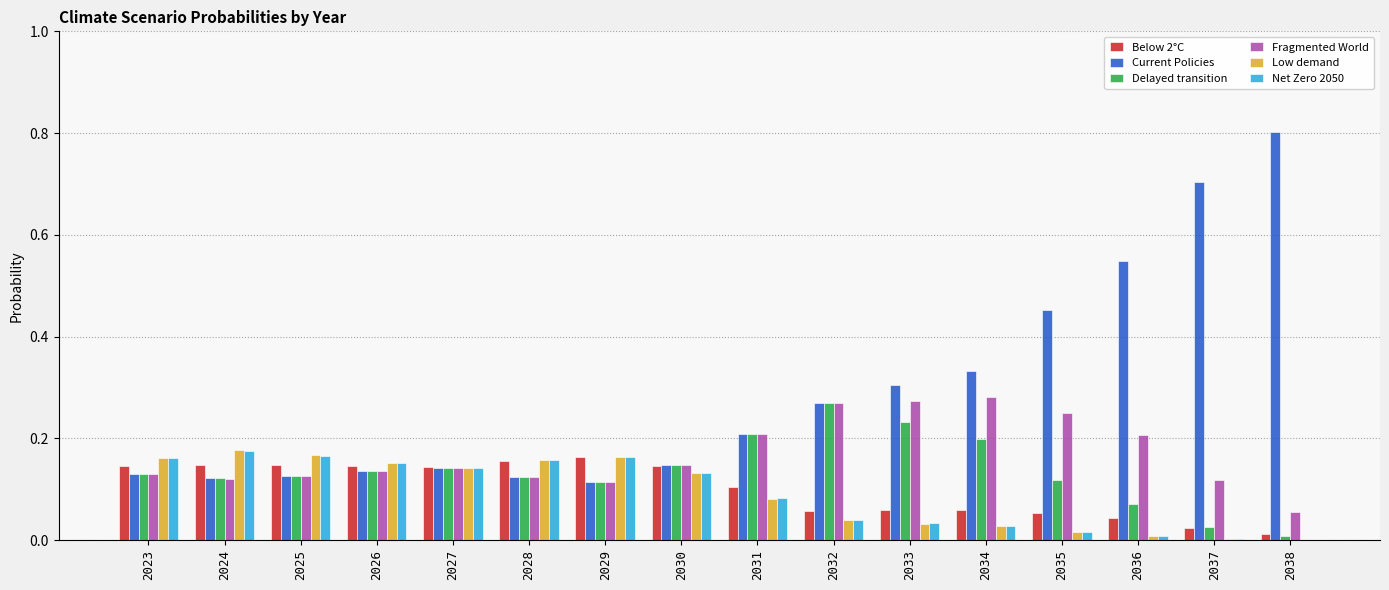

Which series has the largest range (max minus min)?

Current Policies